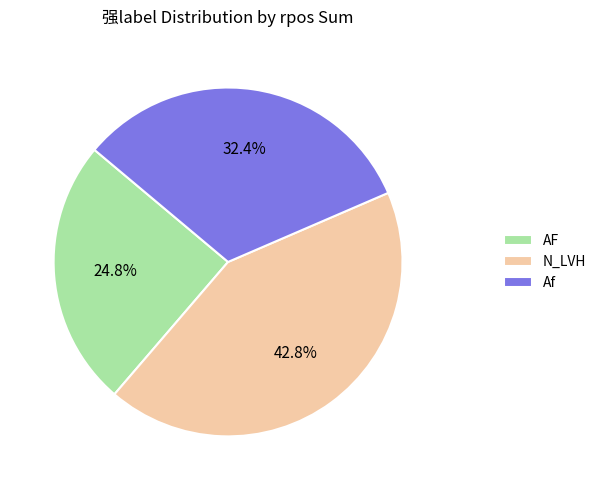

Combined, what portion of the pie is AF and Af?

57.2%